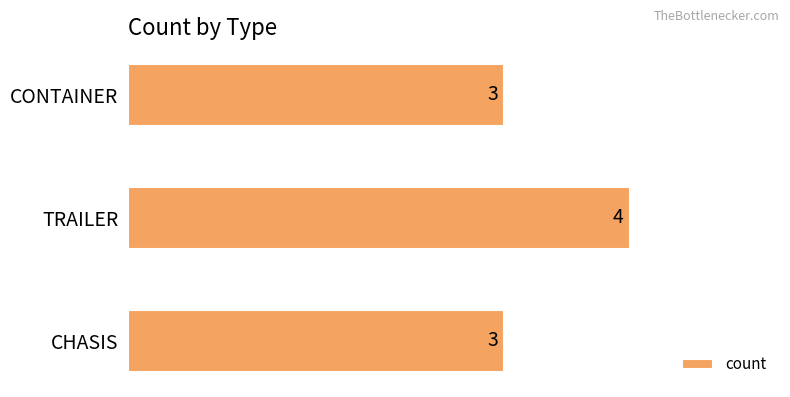

How many values are between 3 and 4?

3